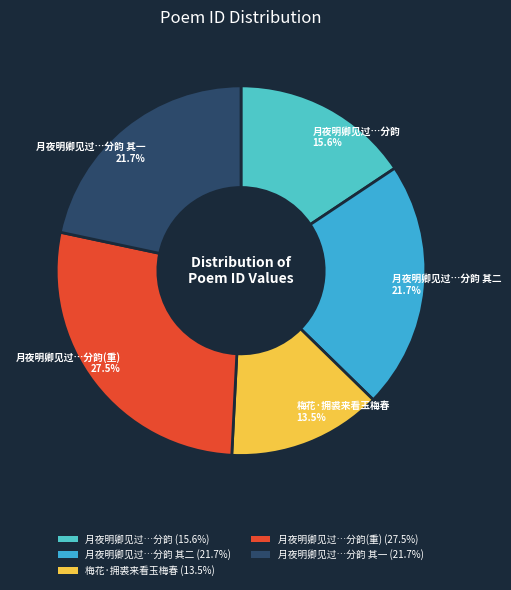

To the nearest percent, what is the average slice percentage?

20%